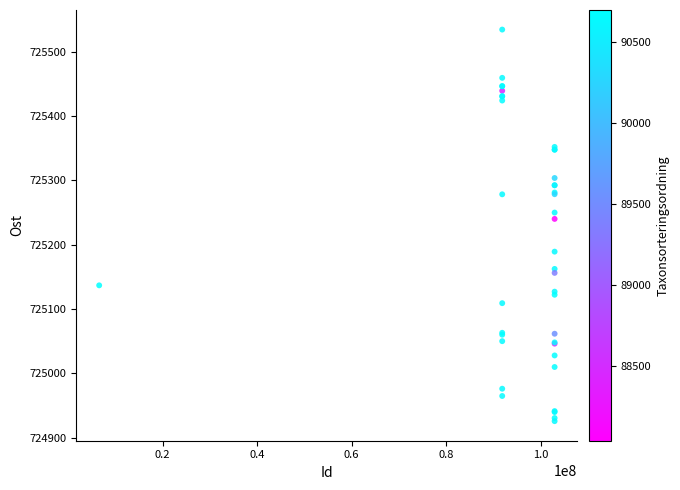

What Y value in the scatter plot is closest to 725229?

725239.9